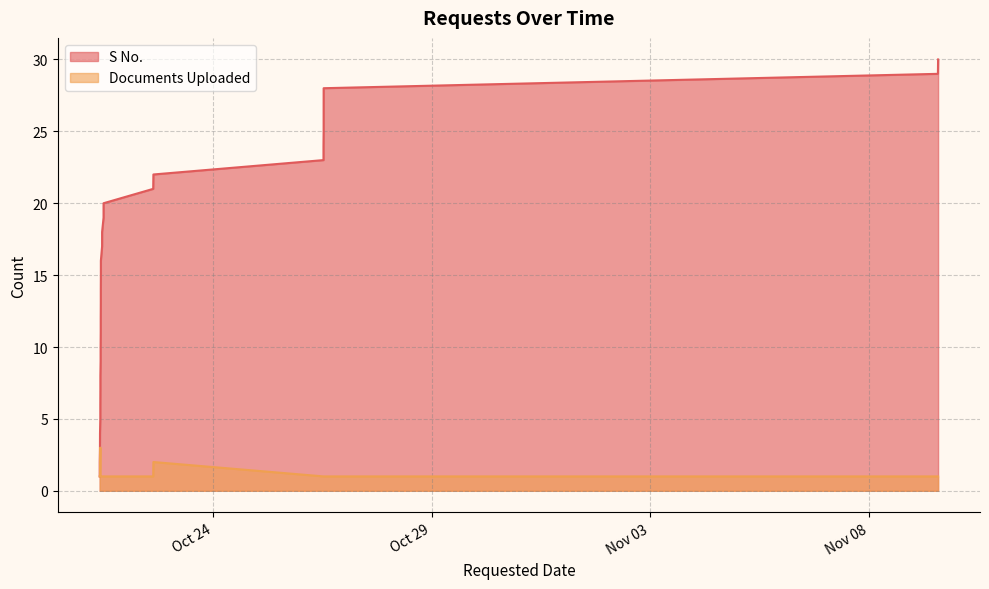

Is the value of S No. at 2021-10-21 09:49:36 greater than the value of Documents Uploaded at 2021-11-09 13:49:47?

No